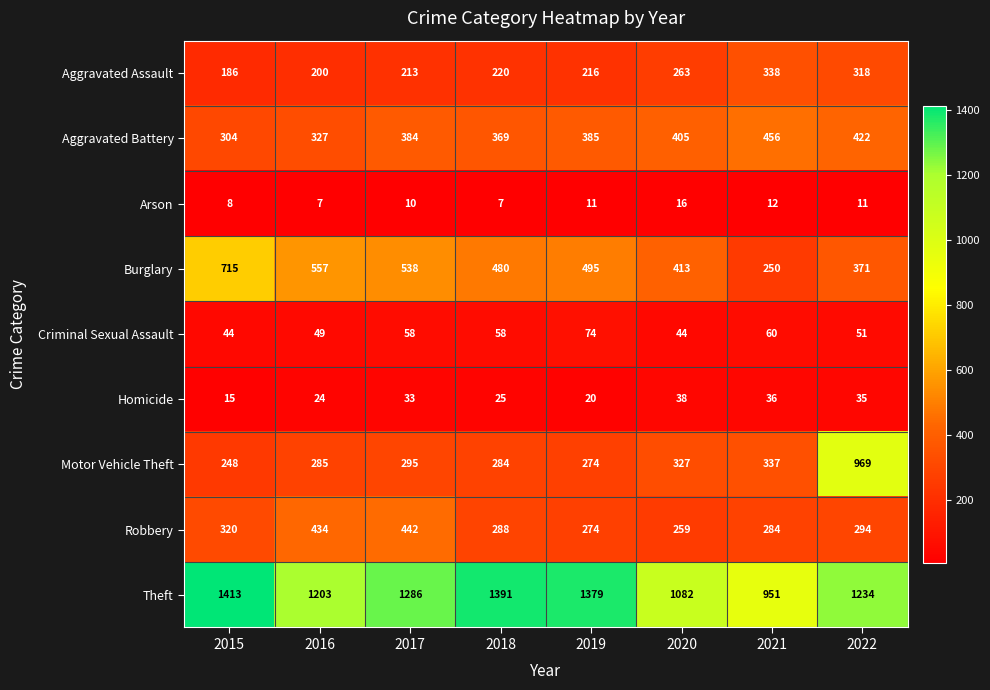

Is it true that Theft equals 898 at 2018?

False